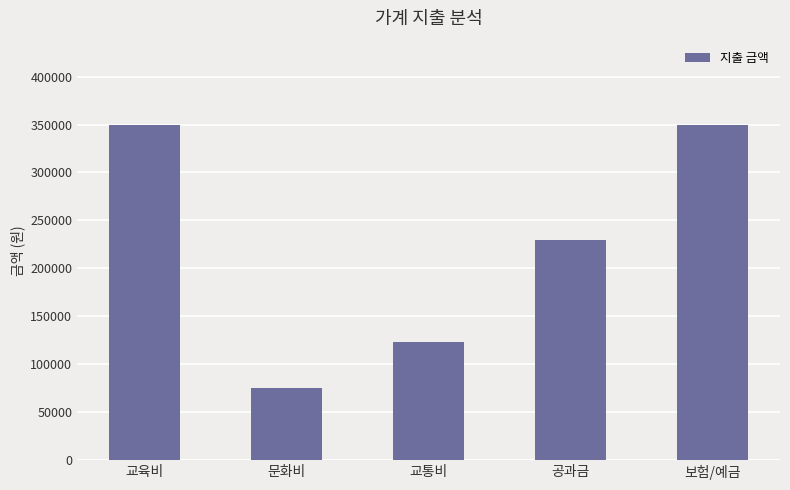

The chart shows a value of 350000 at 교육비. True or false?

True